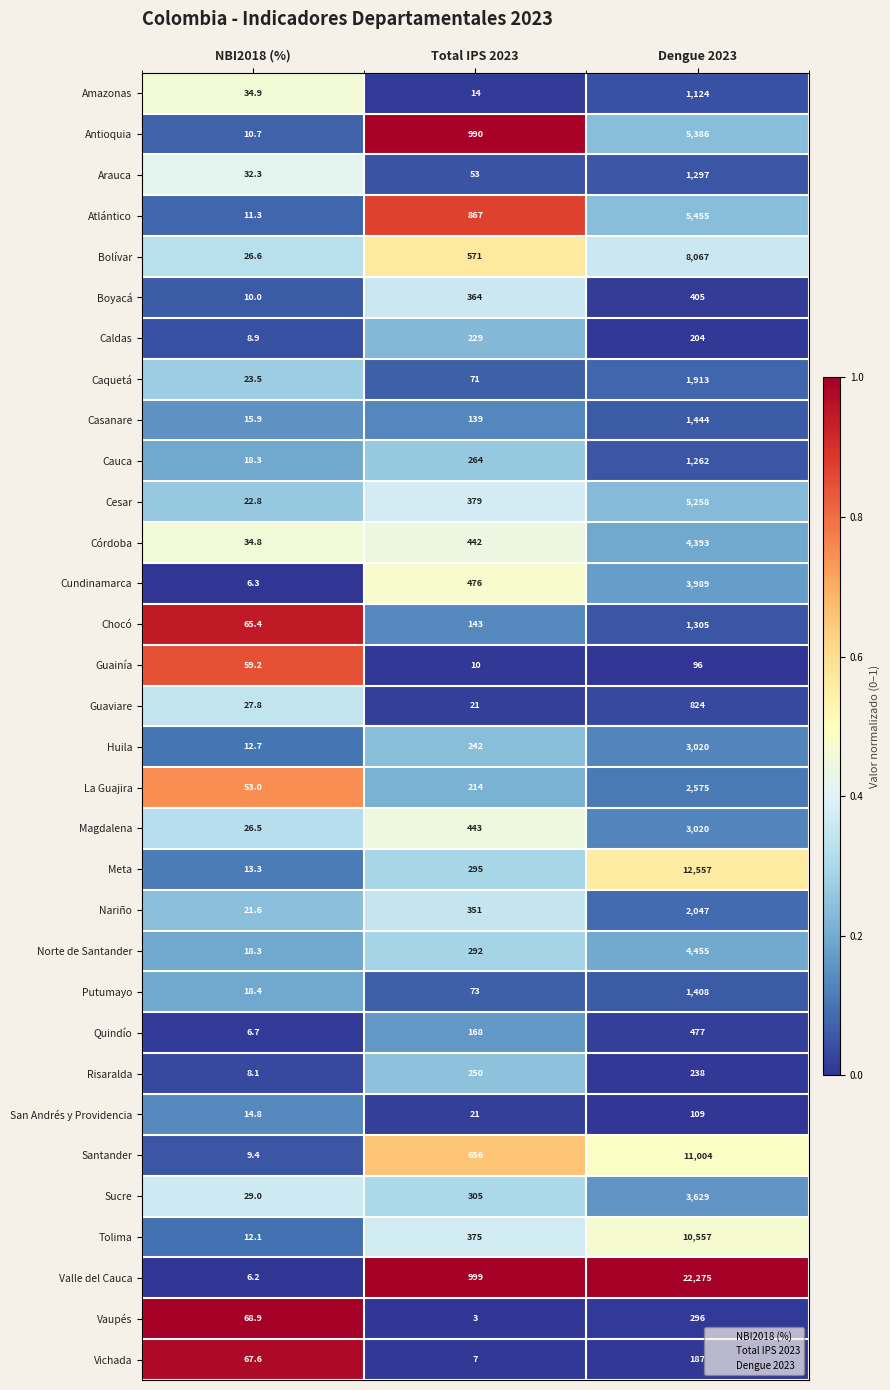

Which series changed the most between Total IPS 2023 and Dengue 2023?

Valle del Cauca